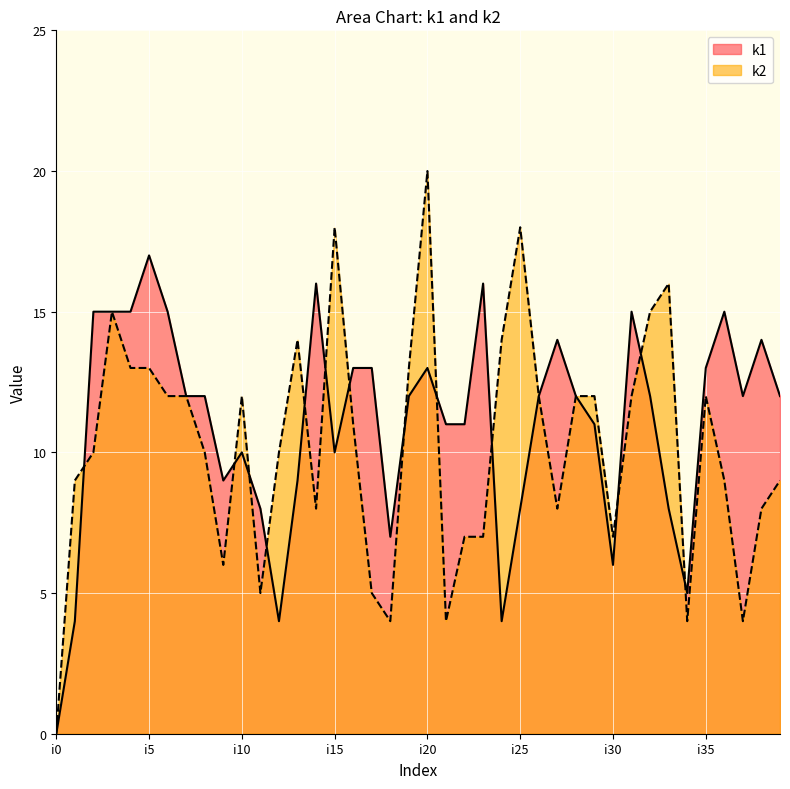

How many data points in k2 are above 11?

19